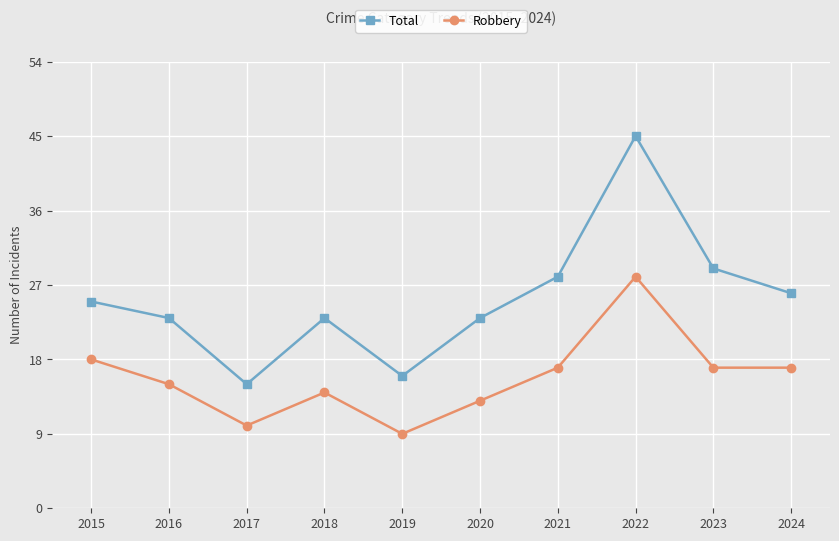

What is the value of the Robbery point at the 3rd from the left?

10